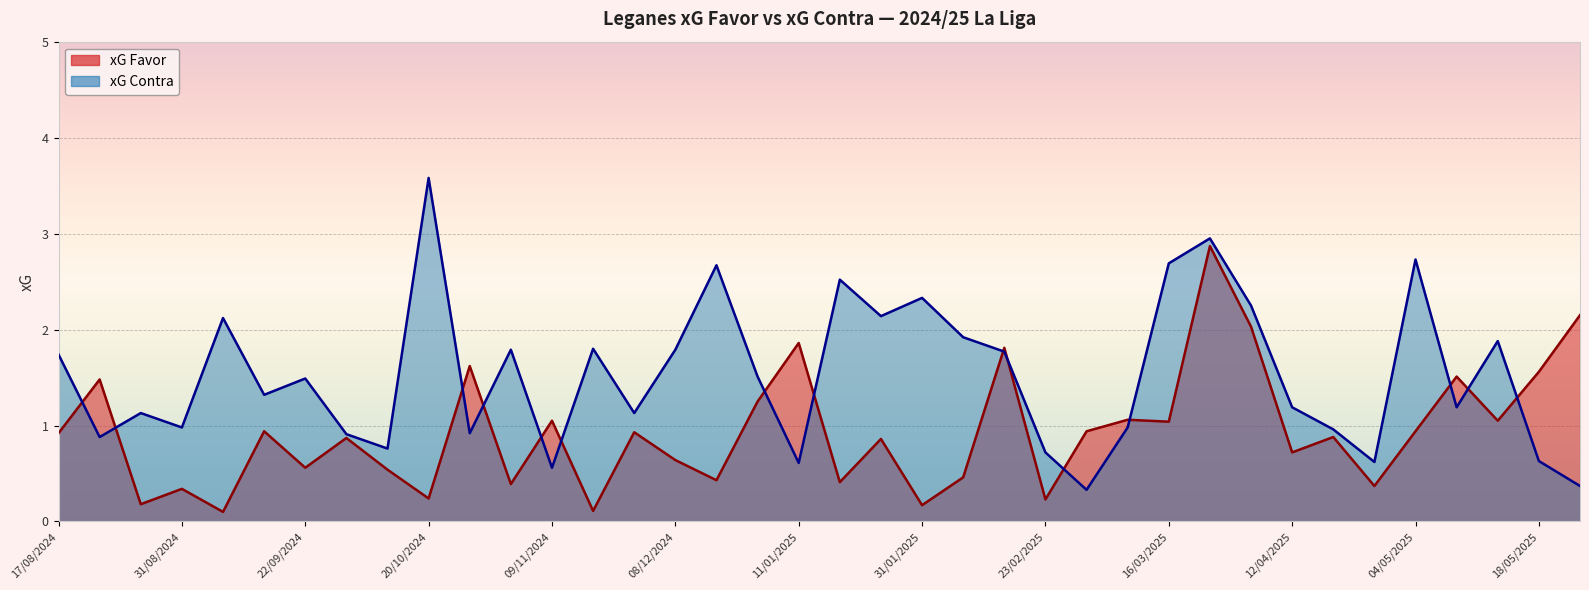

How many lines are shown in the chart?

2